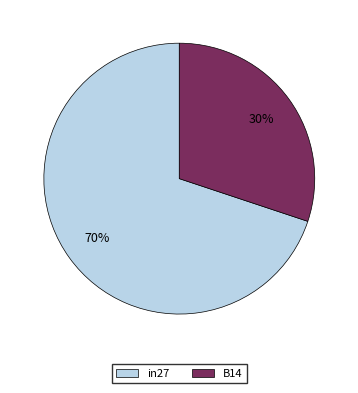

Which has a higher value, in27 or B14?

in27